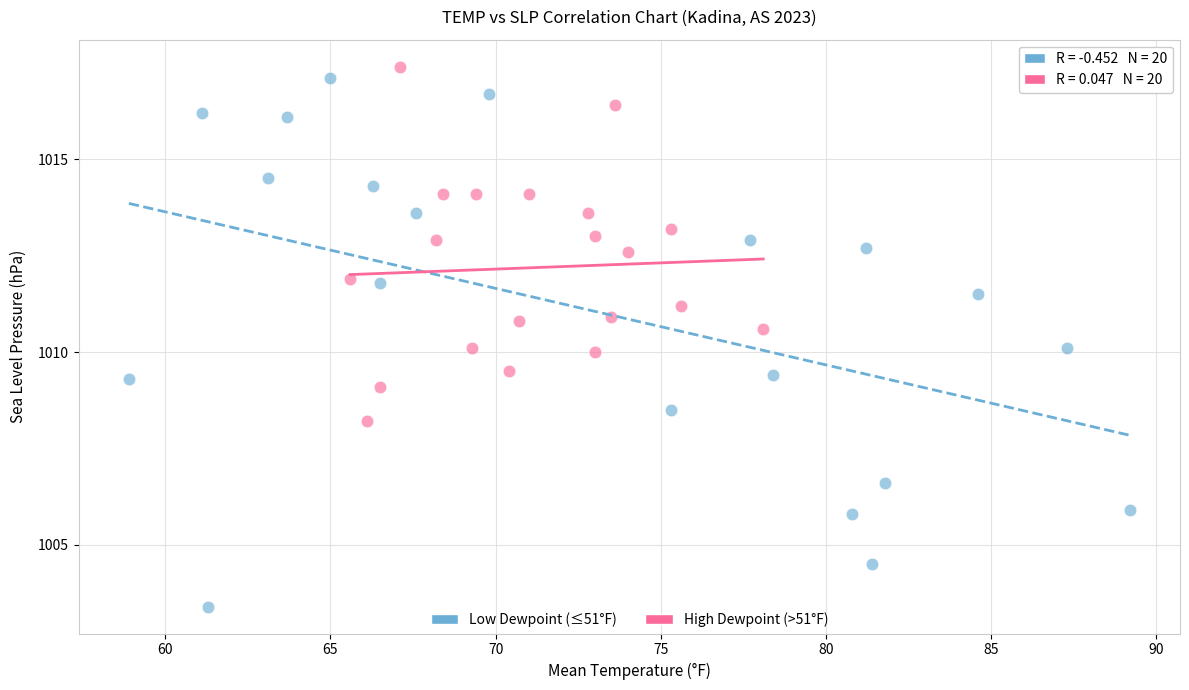

Which series reaches the minimum Y coordinate?

Low Dewpoint (≤51°F)